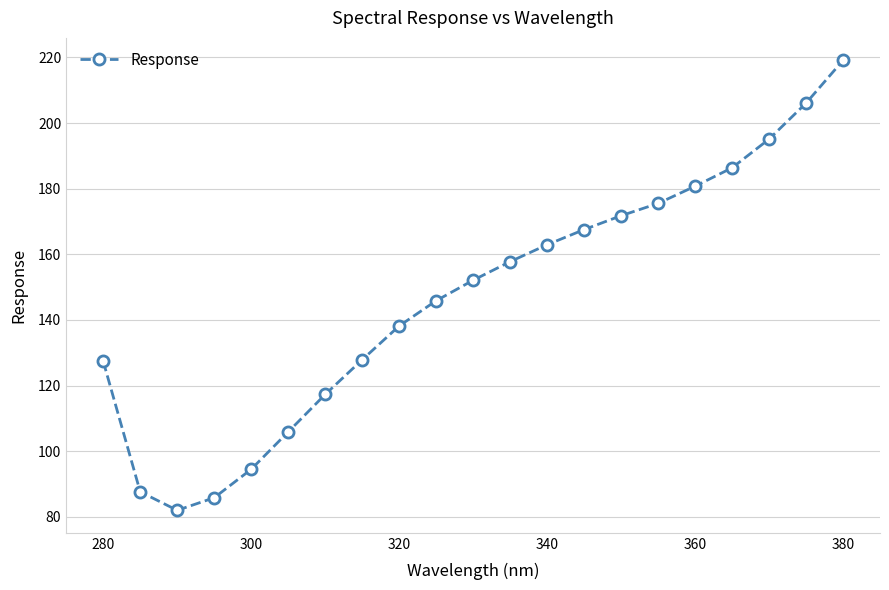

What is the minimum value shown in the chart?

82.0